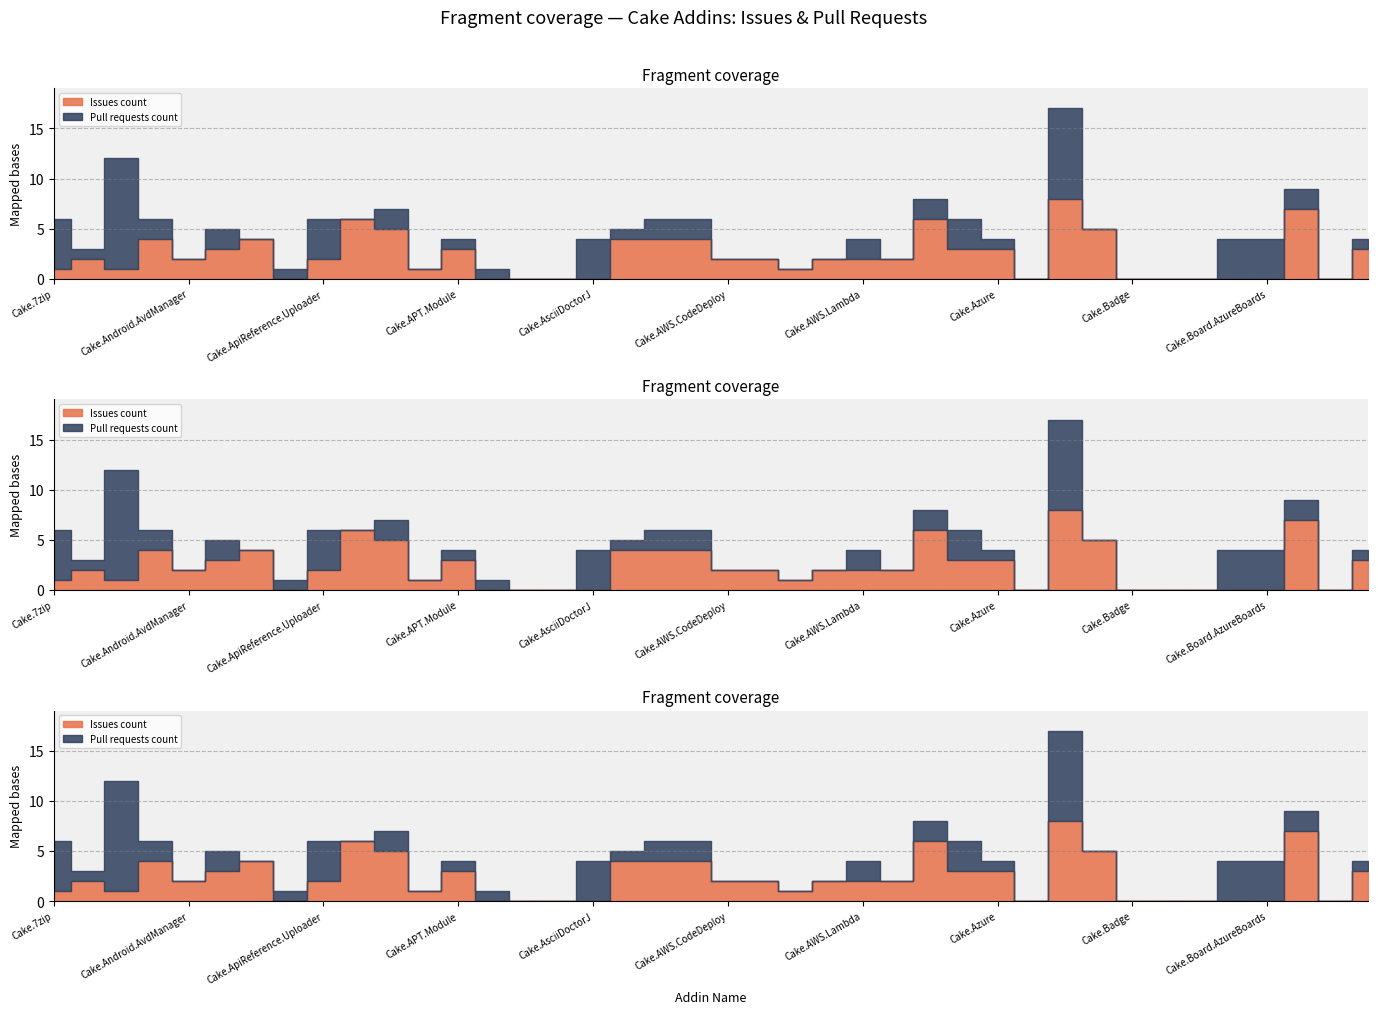

What is the greatest value displayed?

11